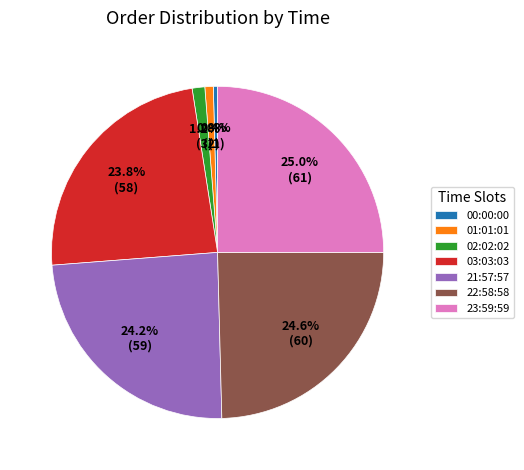

Count the number of slices in the pie.

7